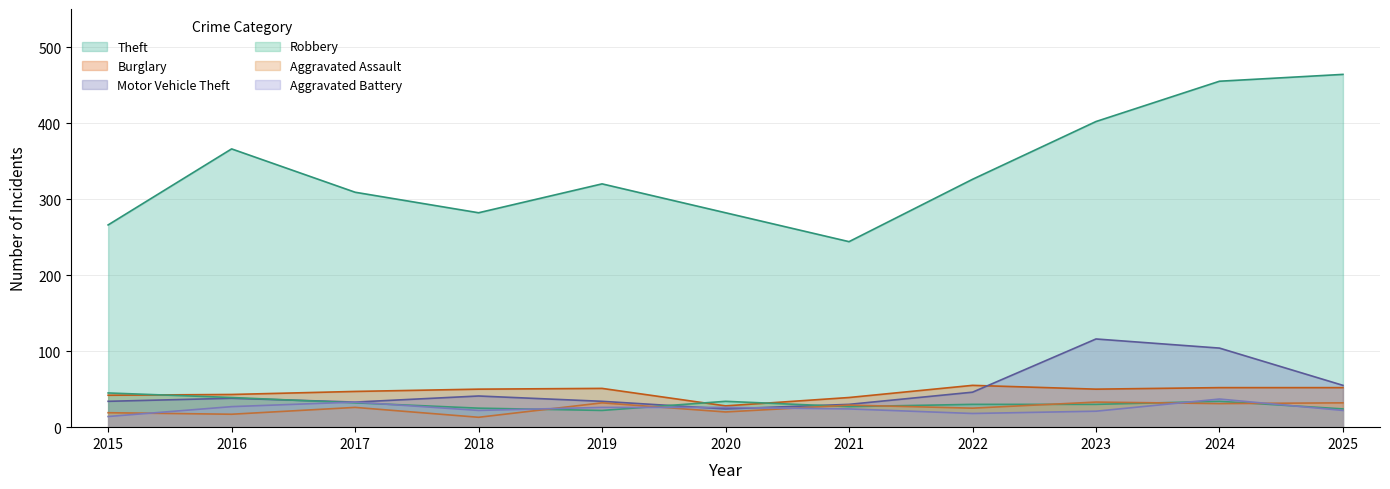

How many lines are shown in the chart?

6